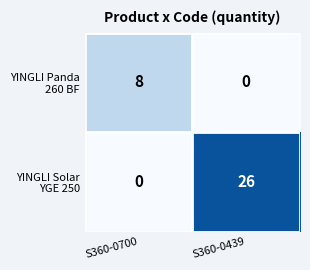

At which category is the sum across all series the highest?

S360-0439